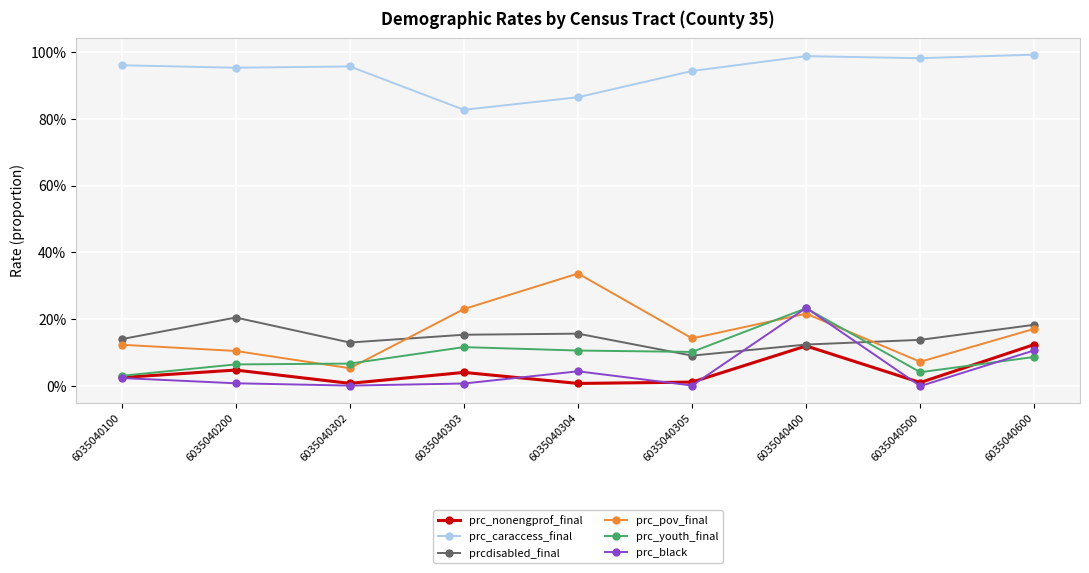

Is this an area chart (filled region under the line)?

No